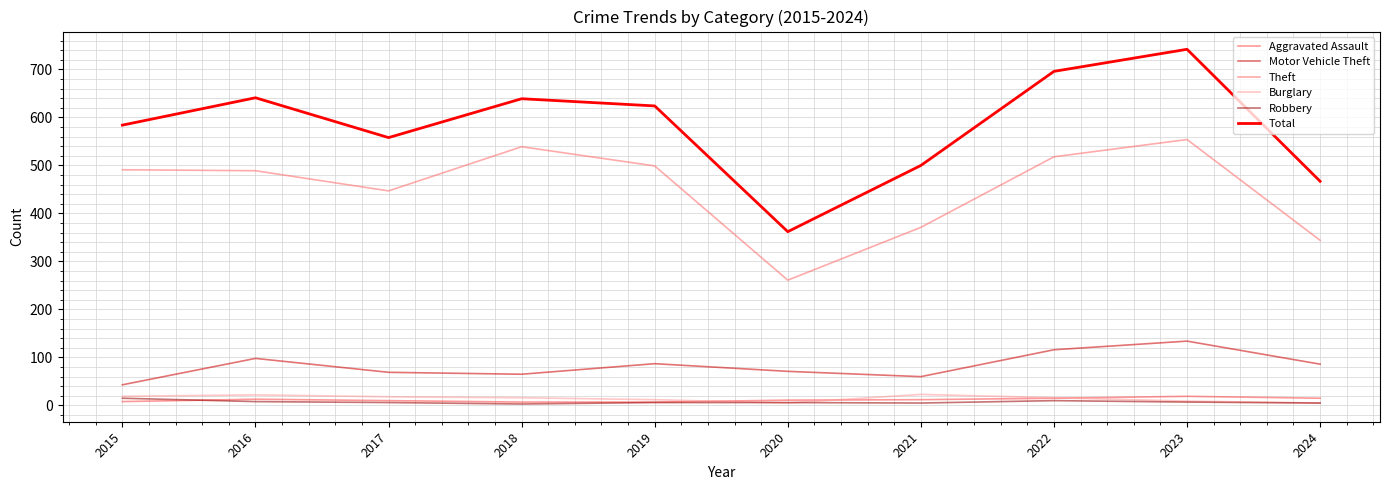

Which series has the largest total across all categories?

Total